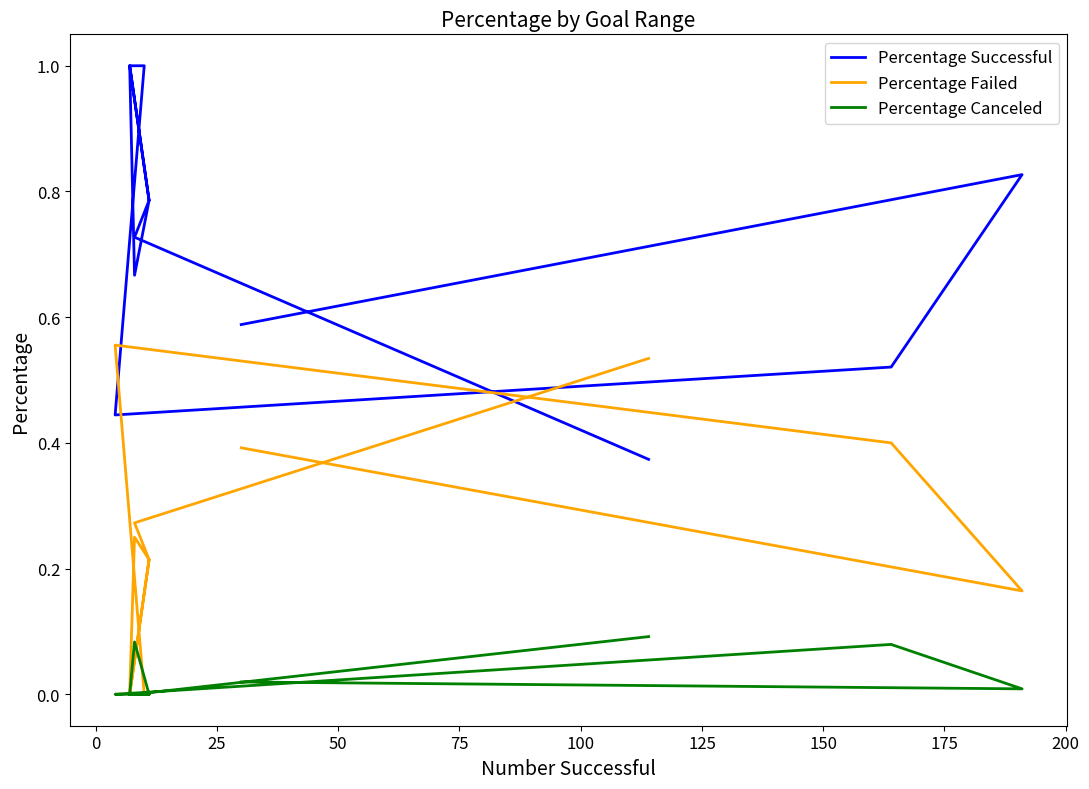

Which series has the widest spread of values?

Percentage Successful